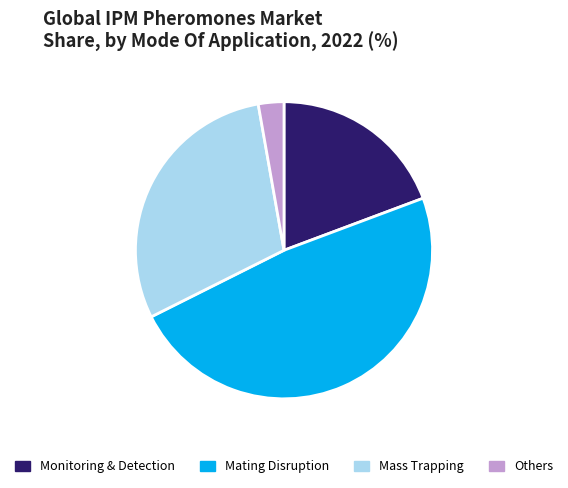

Which category has the biggest portion of the pie?

Mating Disruption